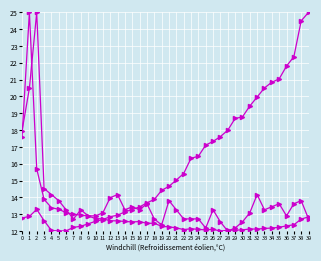

Count the number of categories in the chart.

40